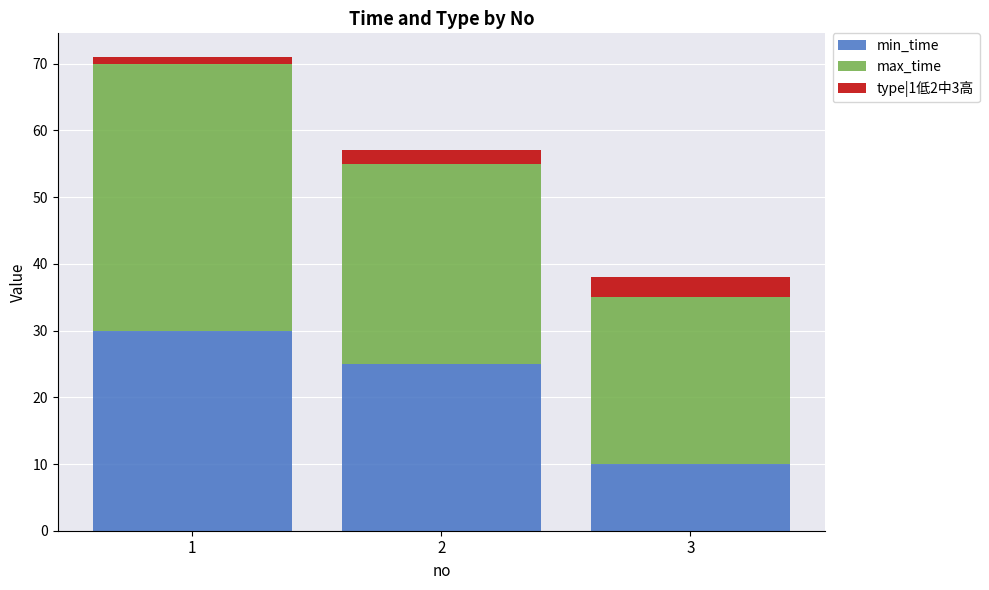

Reading left to right, transcribe the values for min_time.

1=30	2=25	3=10